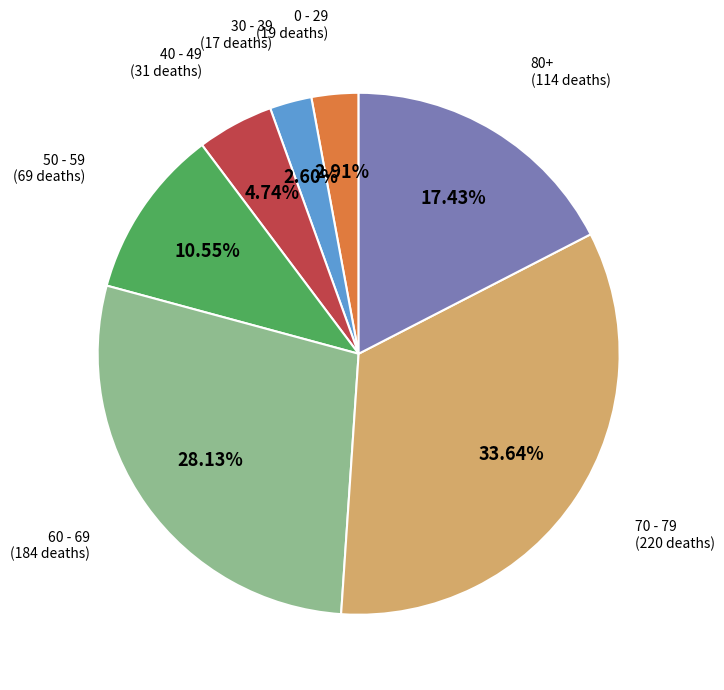

How many slices are in this pie chart?

7